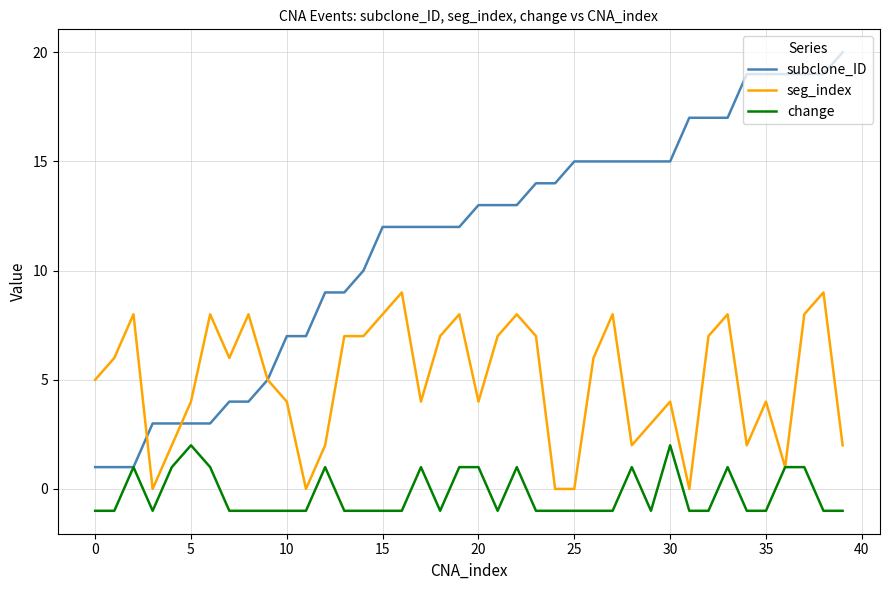

Which series has the largest total across all categories?

subclone_ID